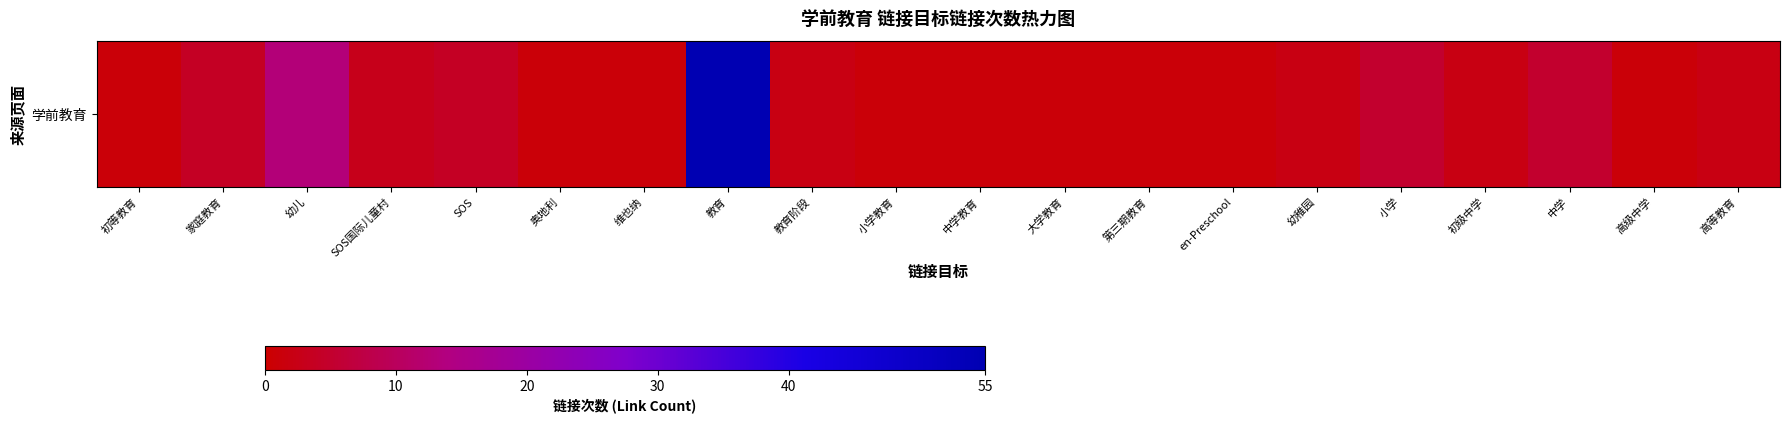

Is it true that the value at SOS国际儿童村 is 3?

True